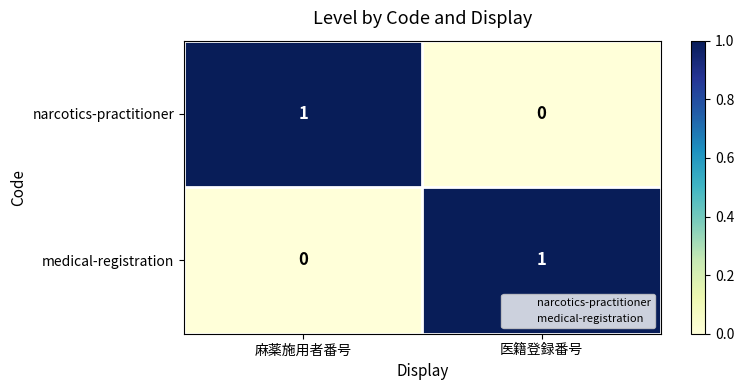

How many data points does each series have?

2